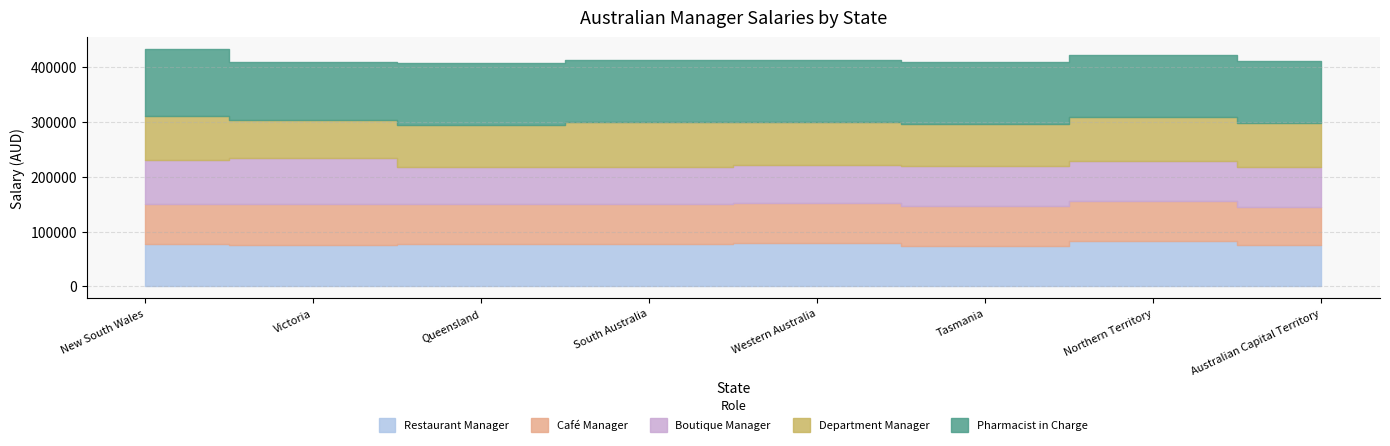

List the labels in order of Boutique Manager value, largest first.

Victoria, New South Wales, Tasmania, Northern Territory, Australian Capital Territory, Western Australia, Queensland, South Australia